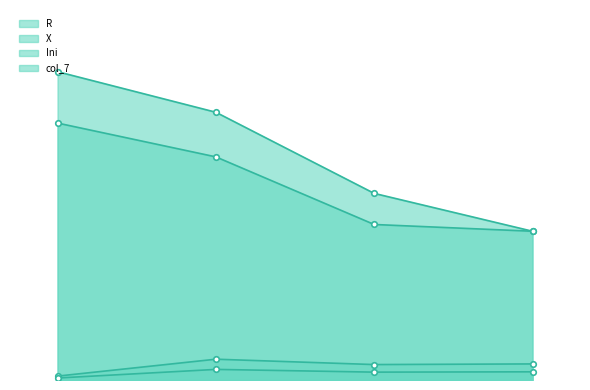

What is the sum of all R values?

0.8